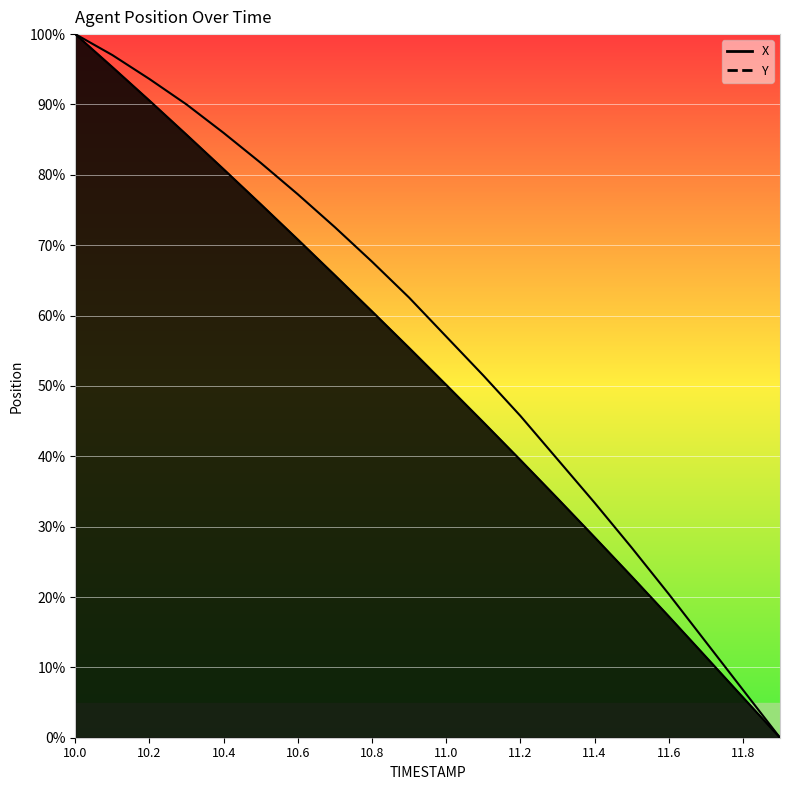

Count the number of data series in this chart.

2